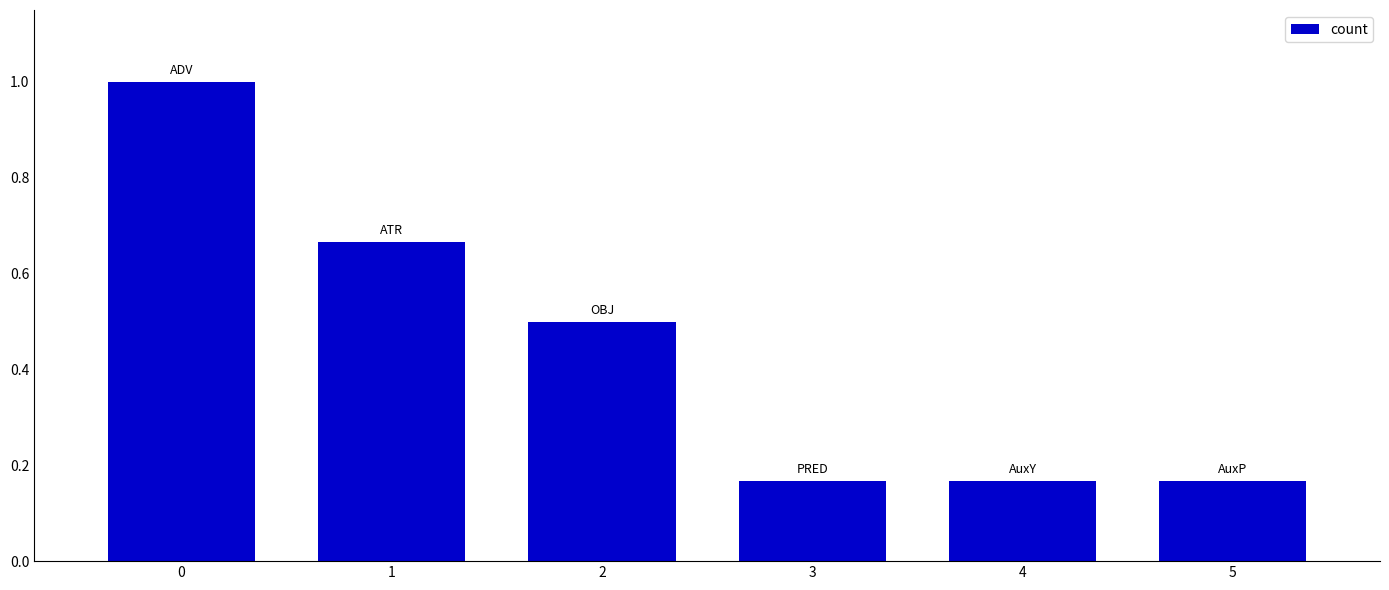

What is the change in value from 1 to 2?

-0.2